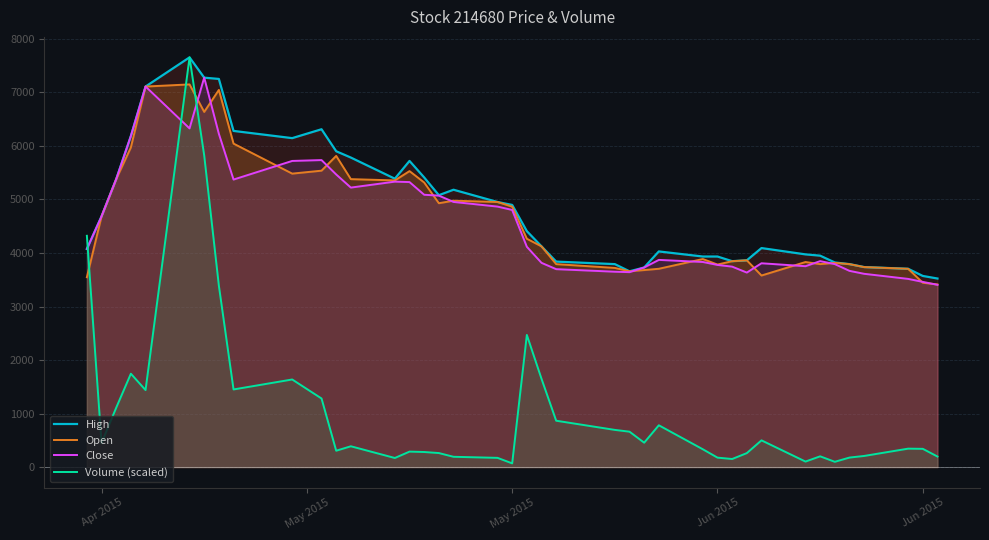

Does the chart display data point markers on the line(s)?

No